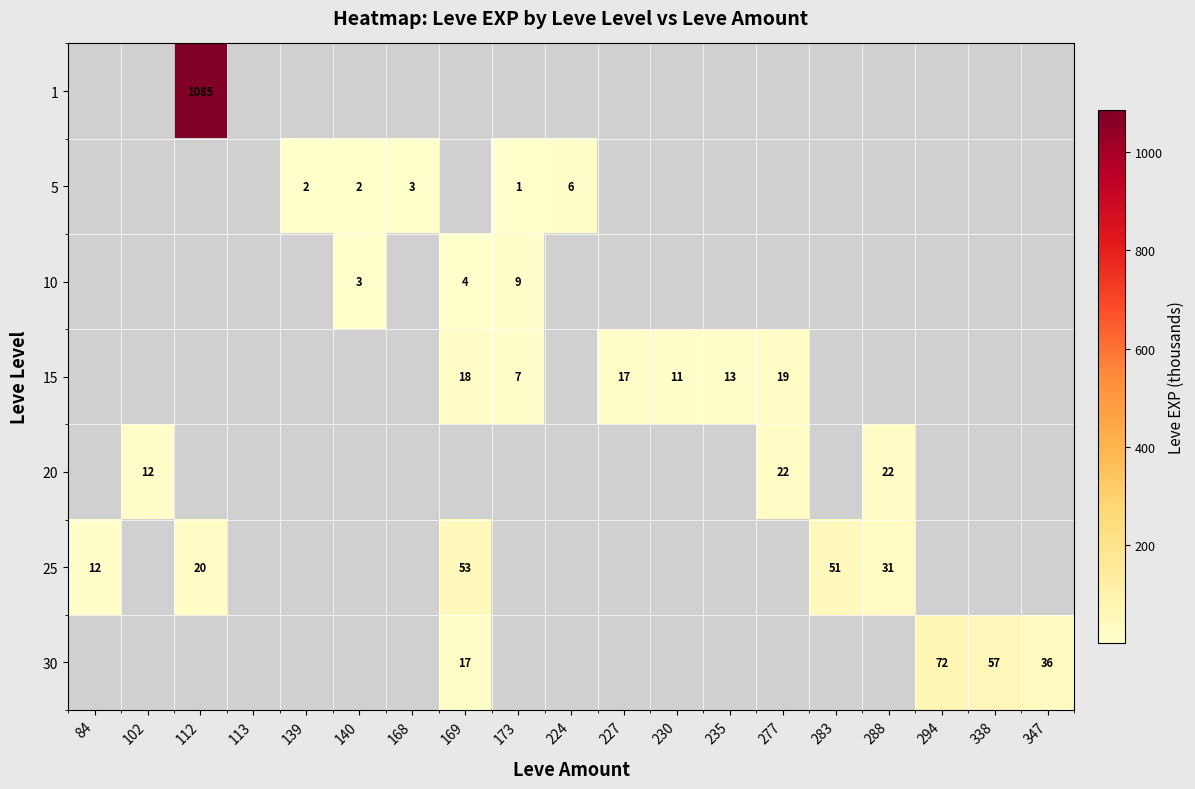

True or false: 15 has a value of 11 at 169.

False